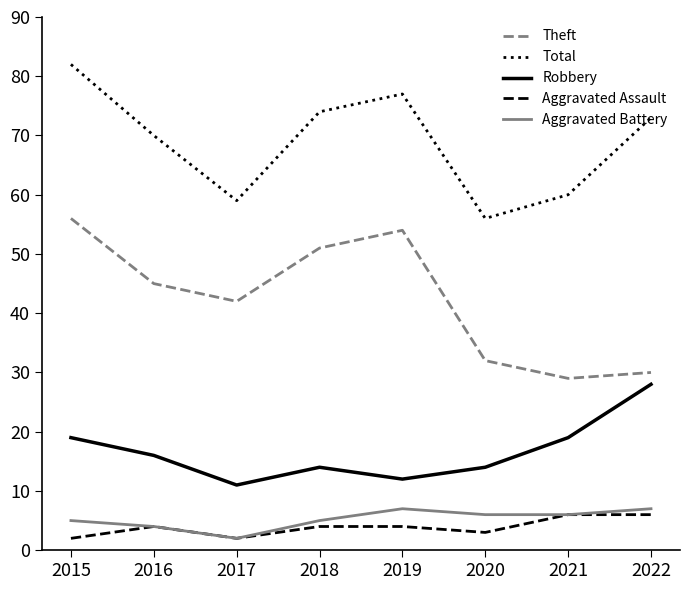

At 2018, list the series in order from largest to smallest.

Total, Theft, Robbery, Aggravated Battery, Aggravated Assault